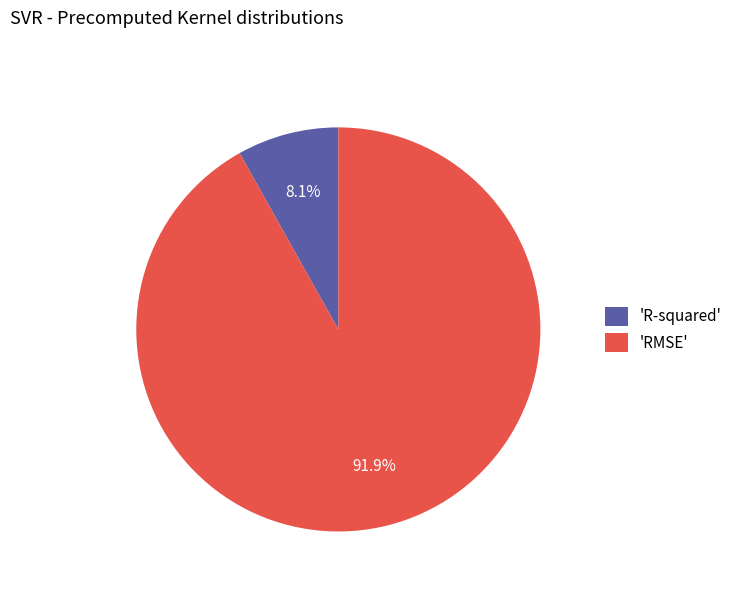

How many slices are in this pie chart?

2